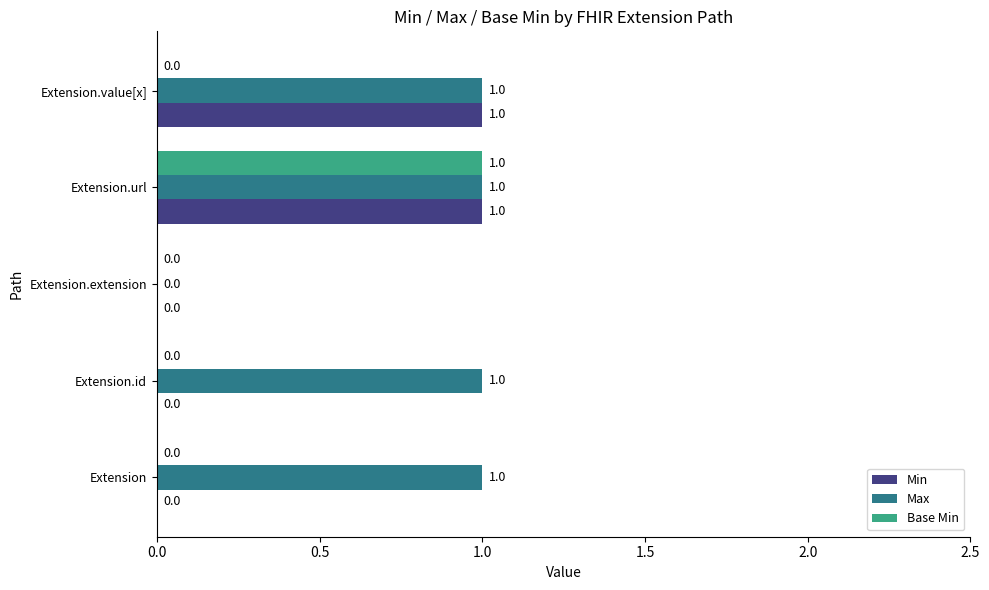

What is the sum of all Min values?

2